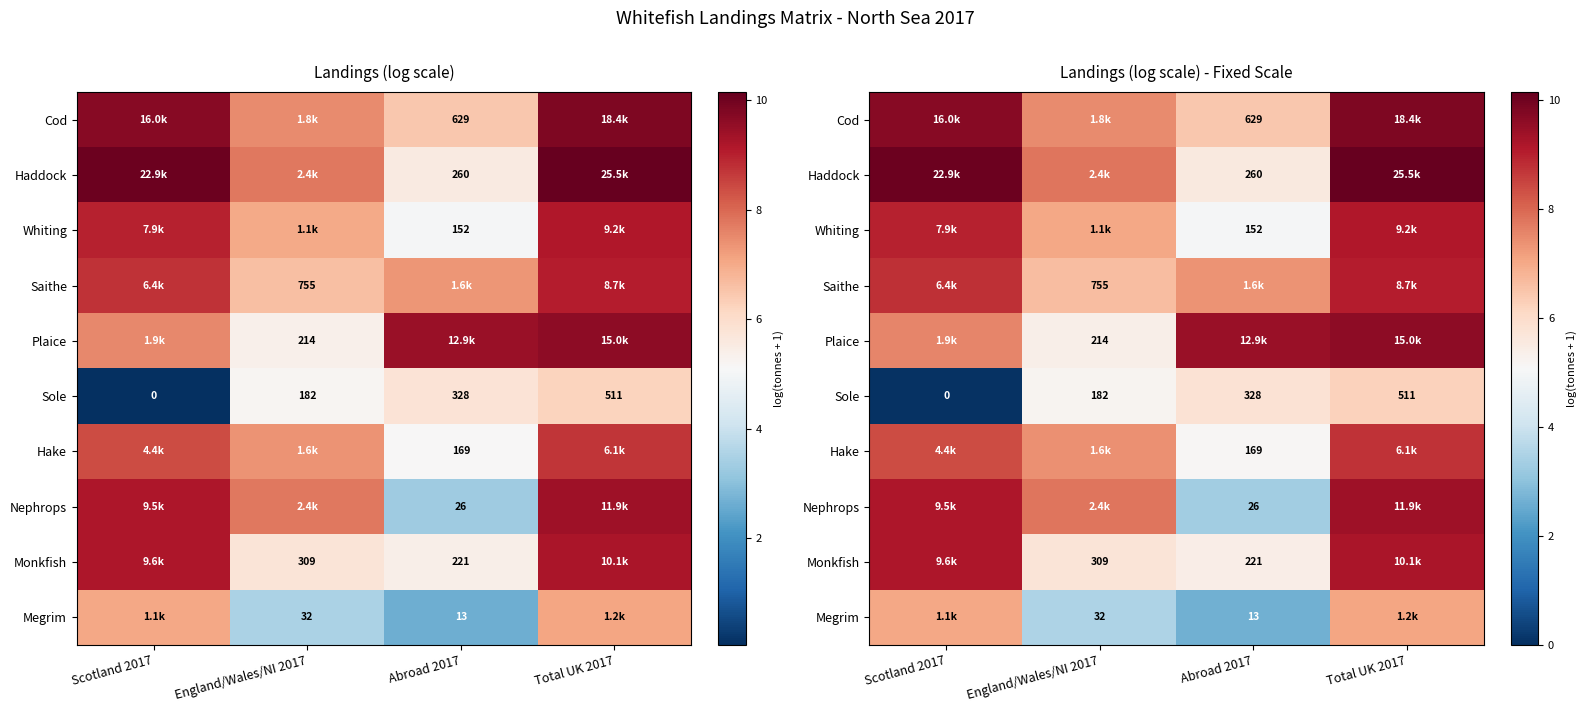

What is the total value across all series at England/Wales/NI 2017?

63.9